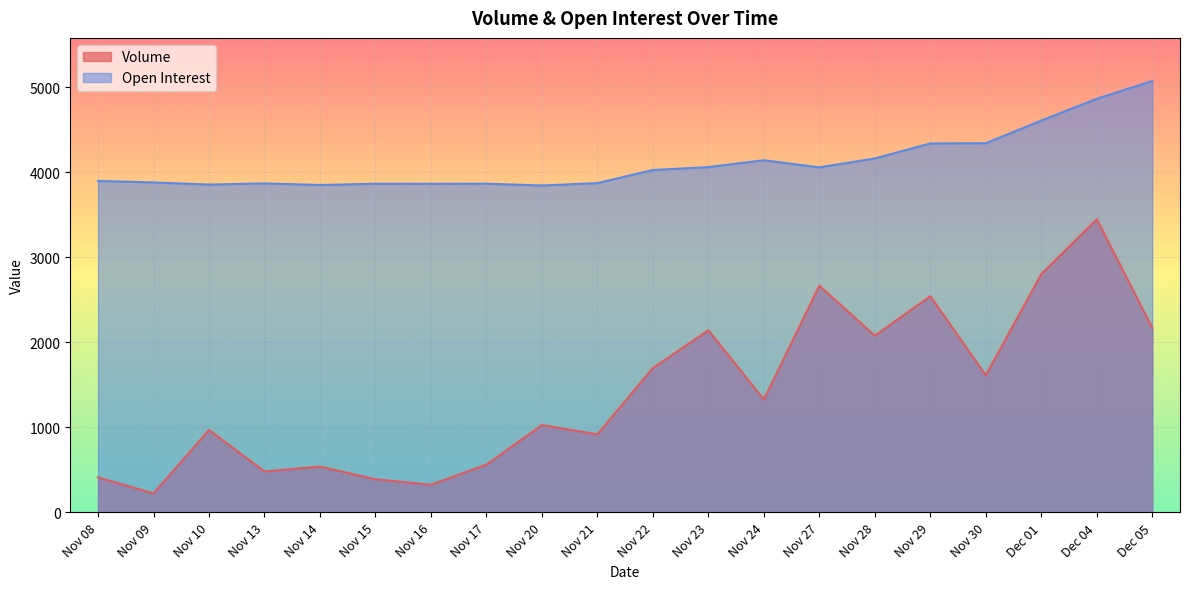

Is the value of Open Interest at Nov 28 greater than the value of Volume at Nov 16?

Yes